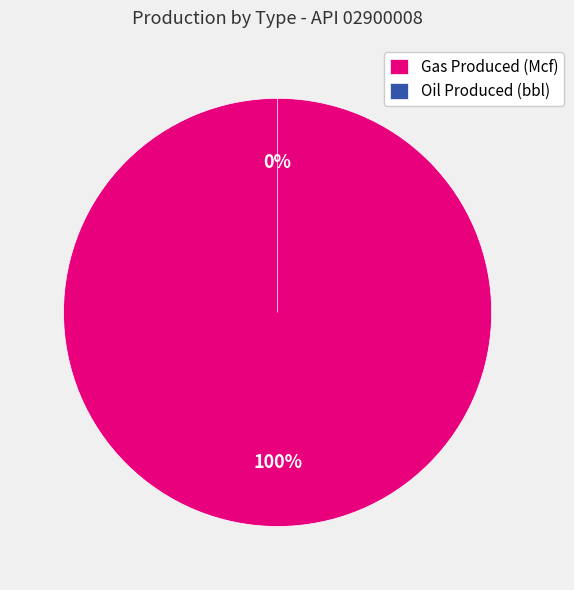

True or false: Oil Produced (bbl) accounts for 1% of the total.

False